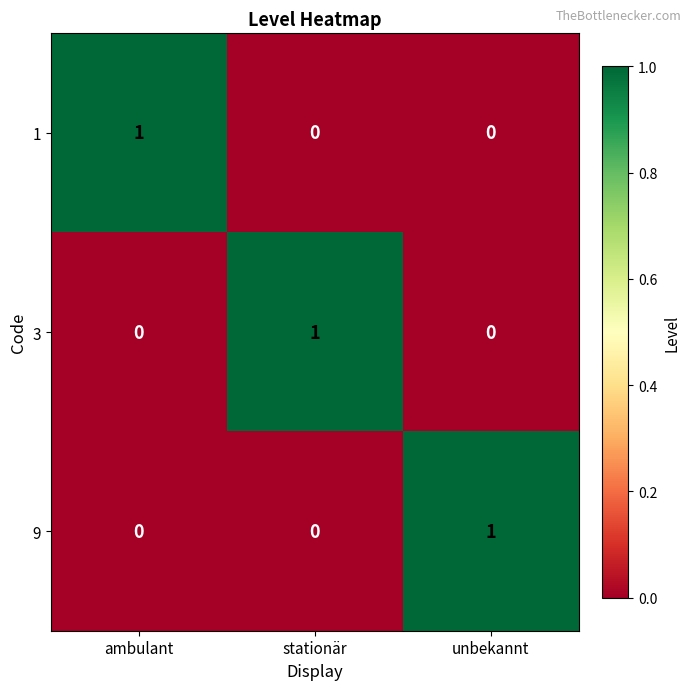

What is the difference between the highest and lowest values at ambulant?

1